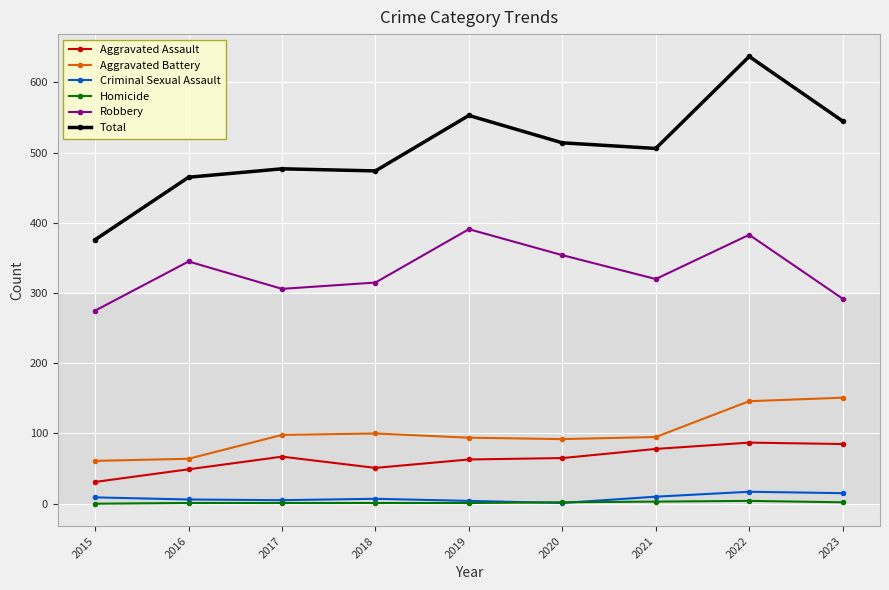

True or false: Criminal Sexual Assault and Aggravated Assault cross at least once.

False